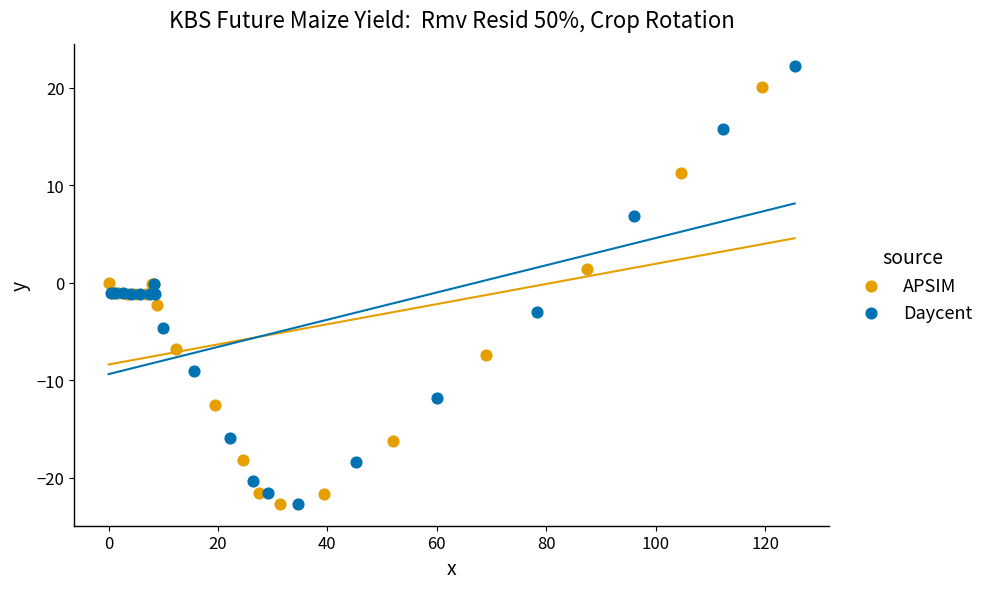

Which series has the largest Y range (max minus min)?

Daycent